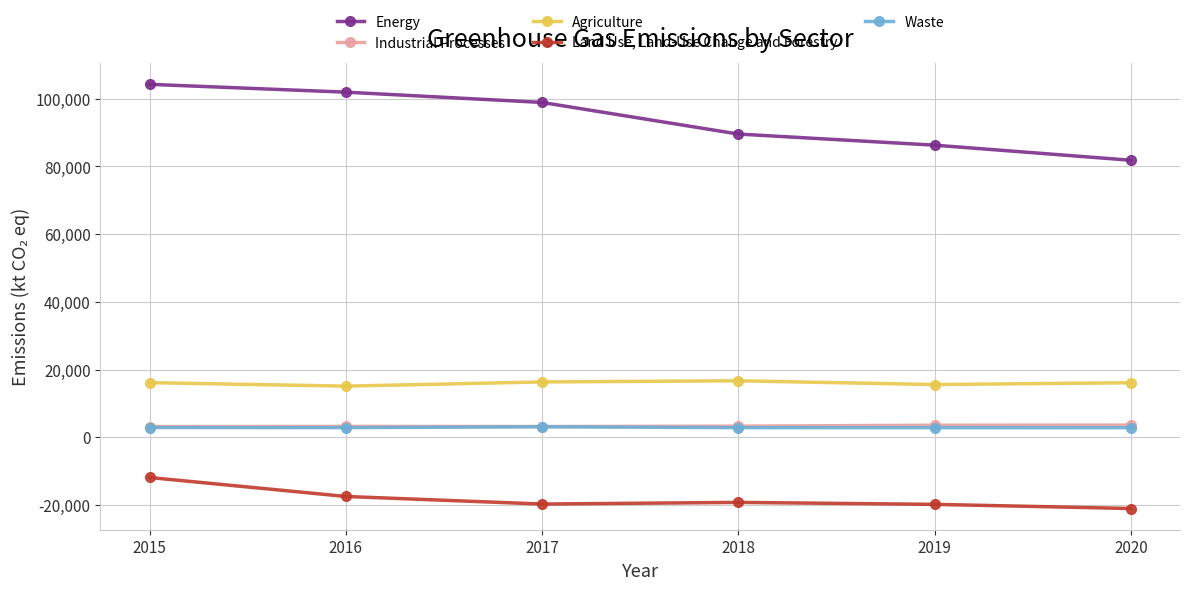

What value does the Energy series have at 2019?

86289.3